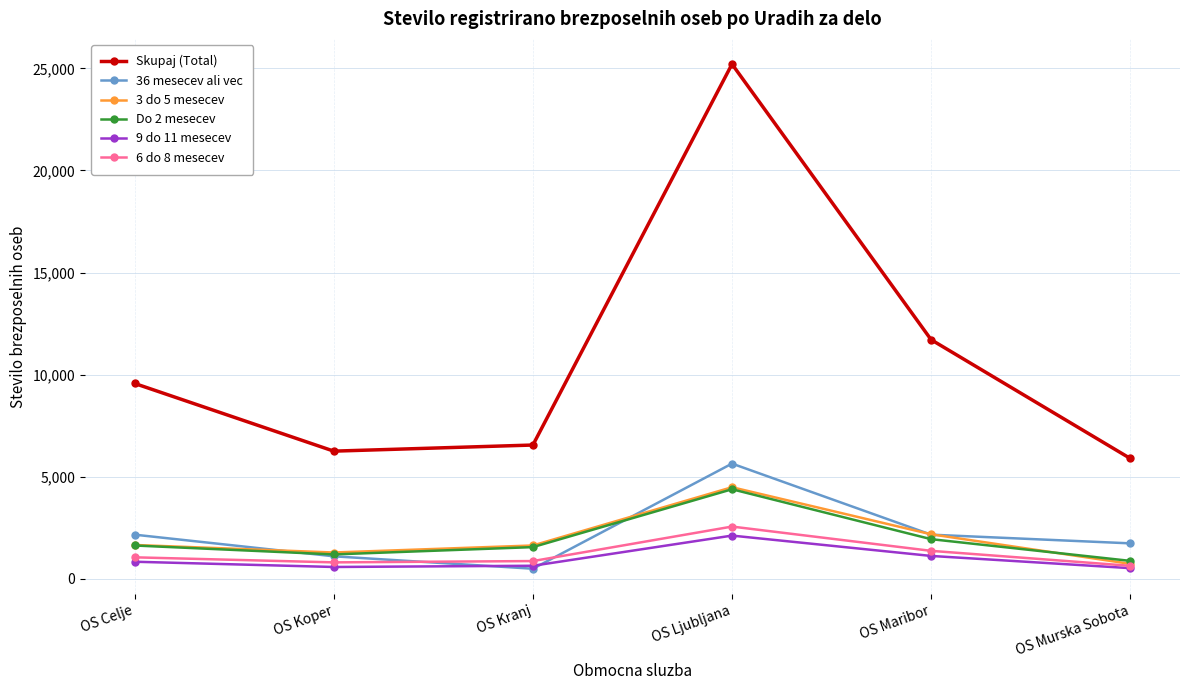

How many interior local peaks does the 6 do 8 mesecev series have?

1